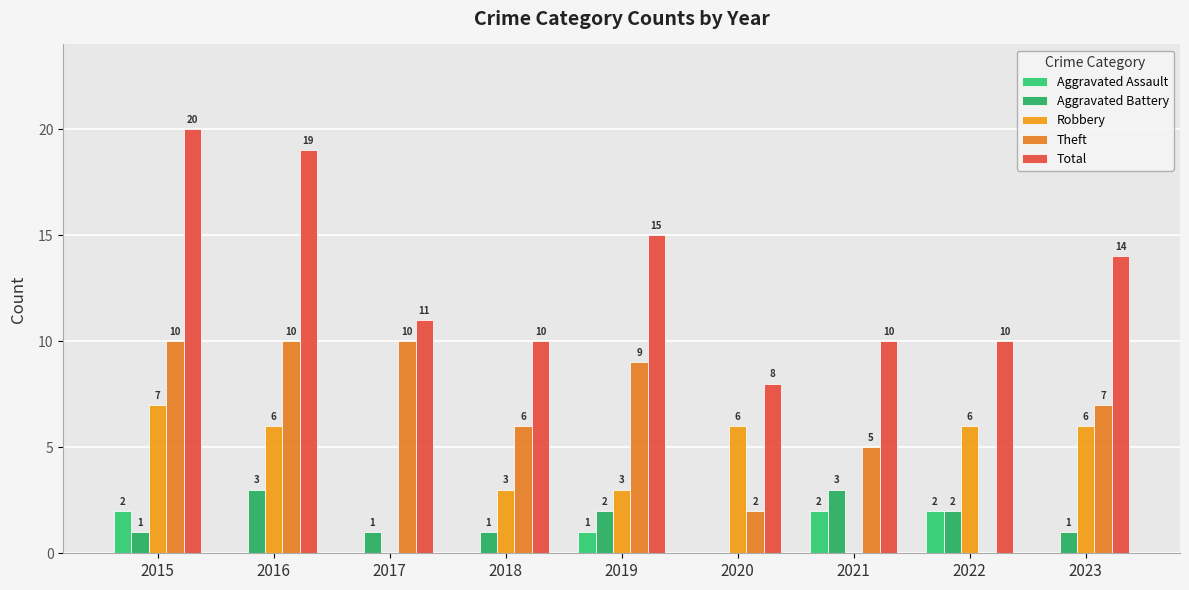

At which label does Theft reach its peak?

2015